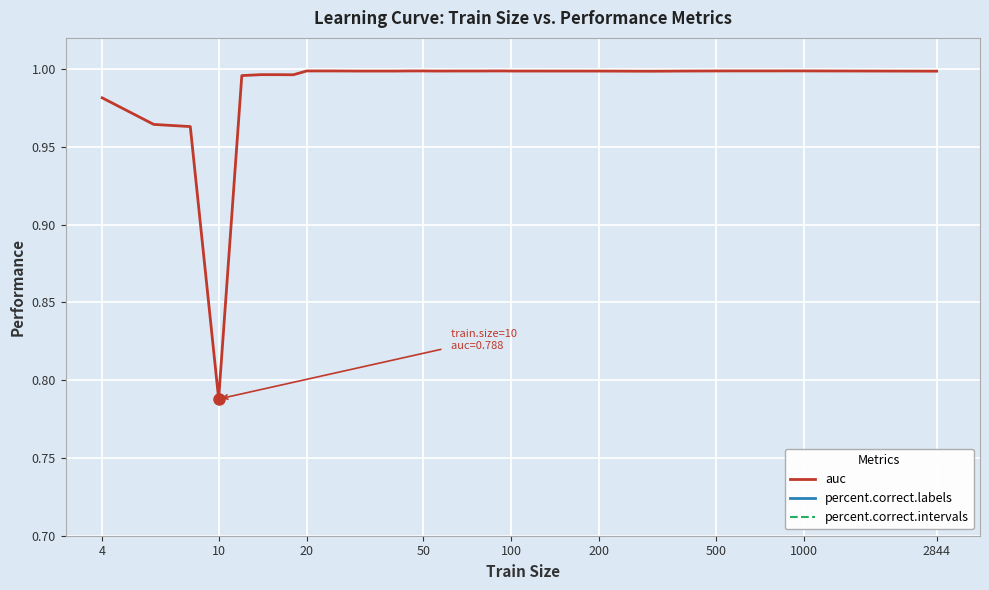

Which series has the largest total across all categories?

percent.correct.labels